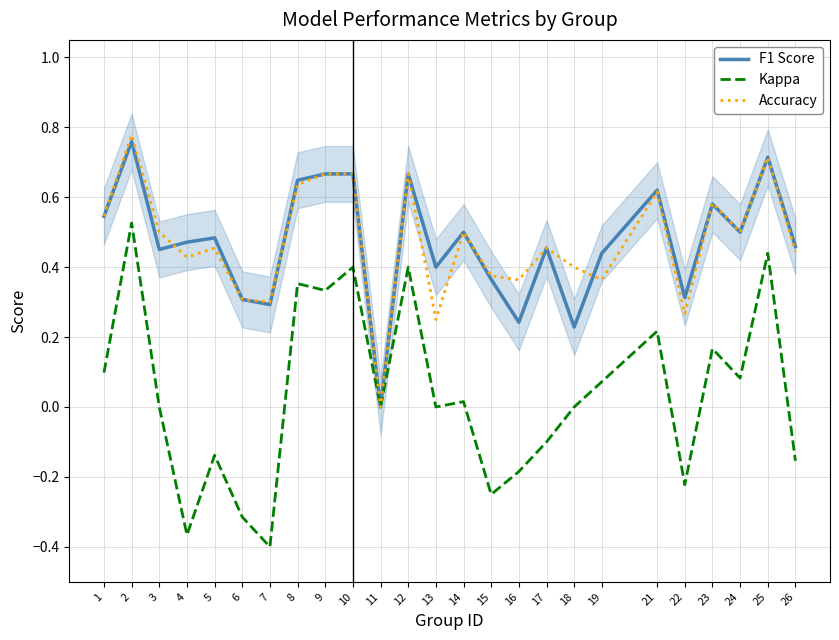

Which series ends up on top after the final intersection of F1 Score and Accuracy?

Accuracy